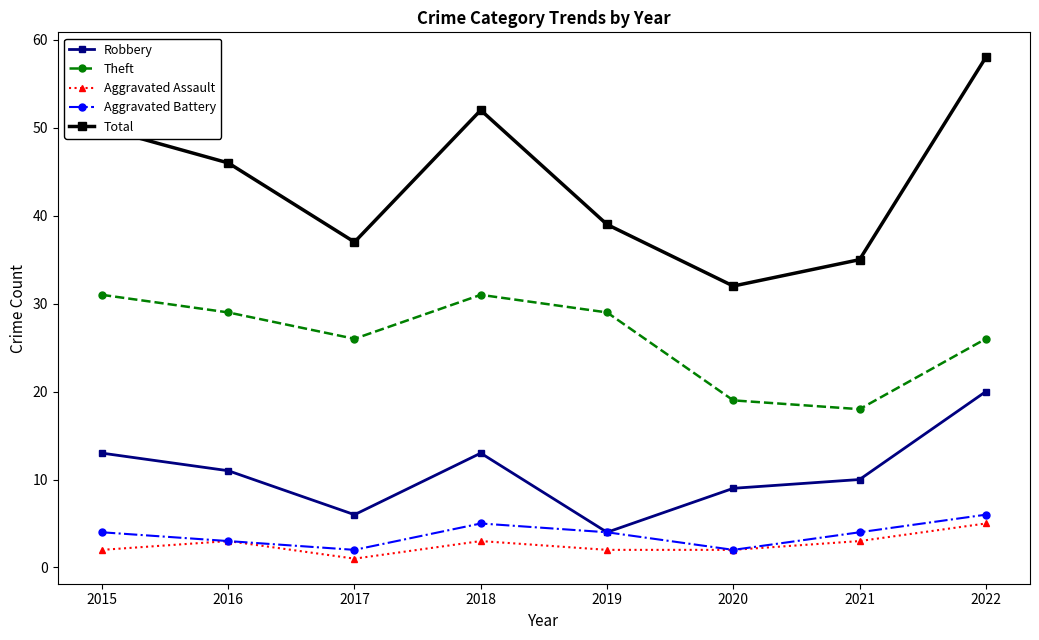

How many data points in Theft are less than 29?

4